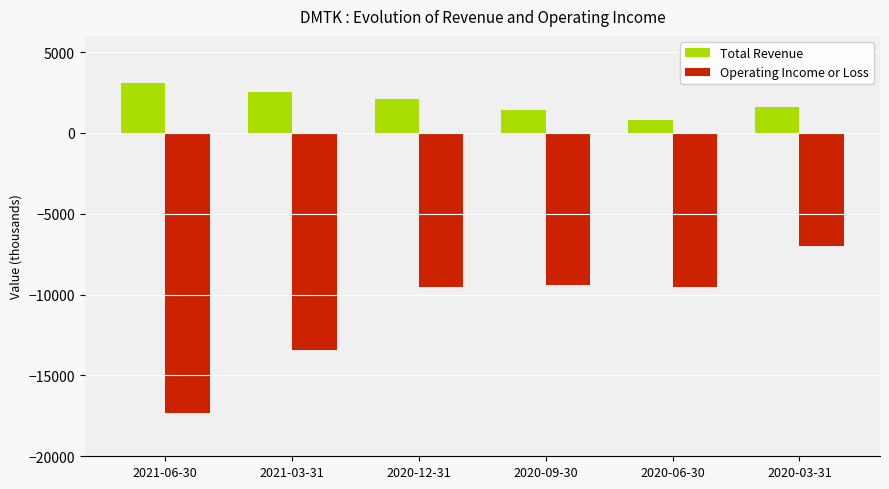

What are all the series names shown in the legend?

Total Revenue, Operating Income or Loss